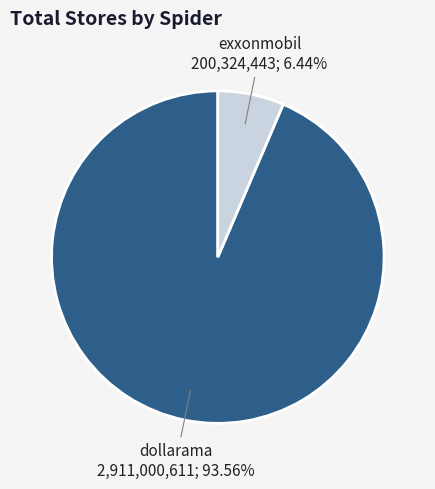

Is there a majority slice in this chart?

Yes